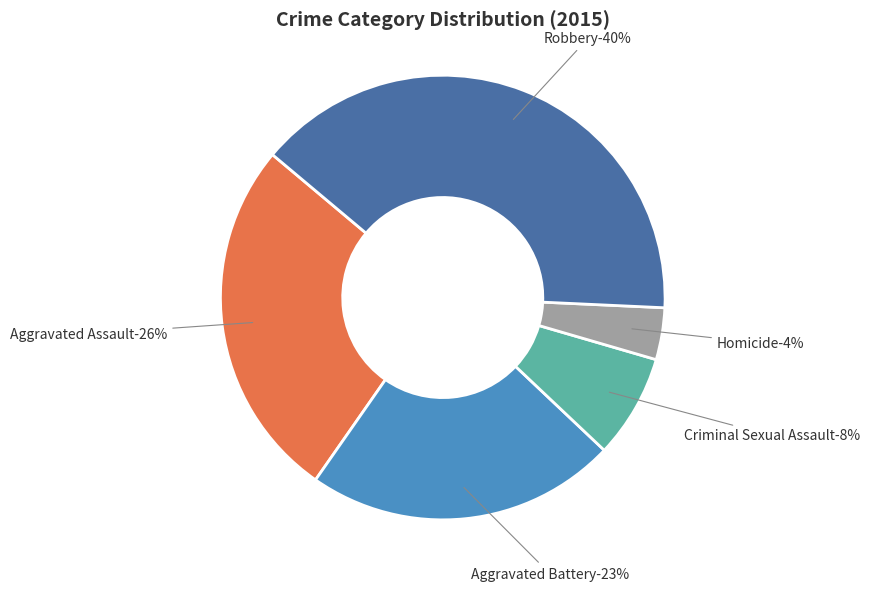

What is the largest slice in the pie chart?

Robbery